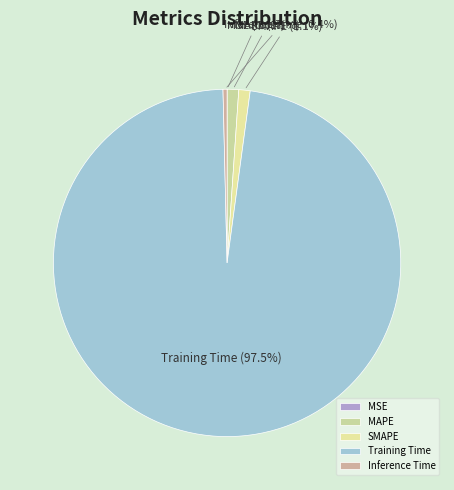

Between Inference Time and Training Time, which is larger?

Training Time